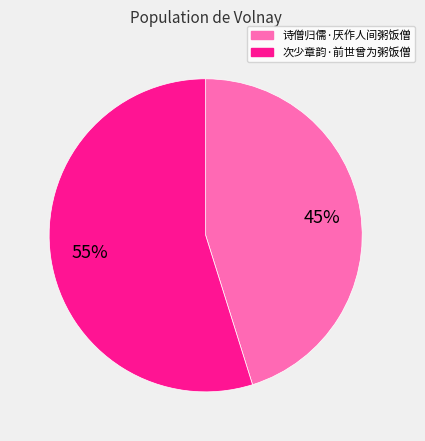

Do 诗僧归儒·厌作人间粥饭僧 and 次少章韵·前世曾为粥饭僧 together represent more than half of the pie?

Yes